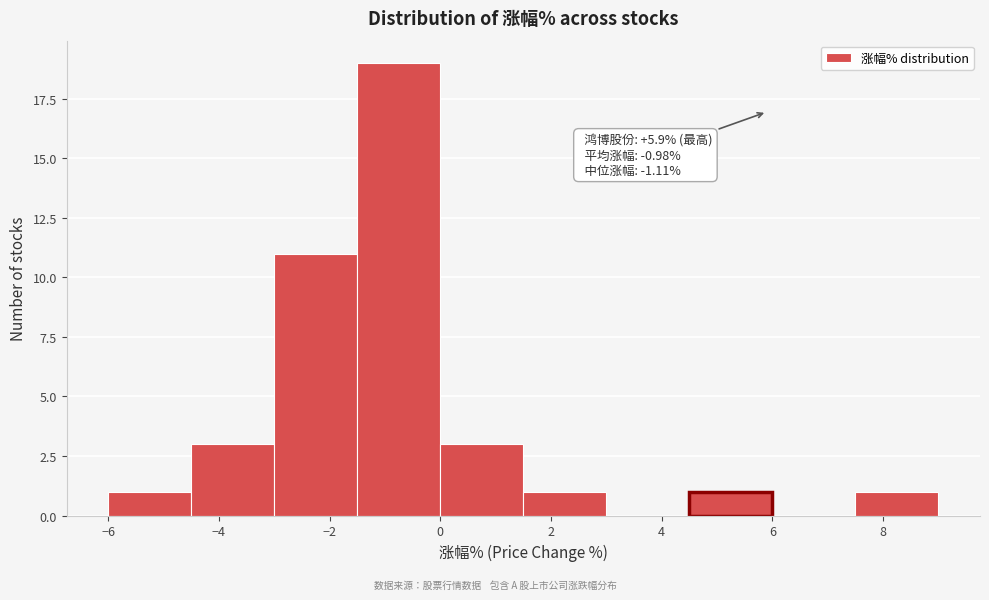

Which range on the x-axis has the tallest bar?

-1.5 to 0.0